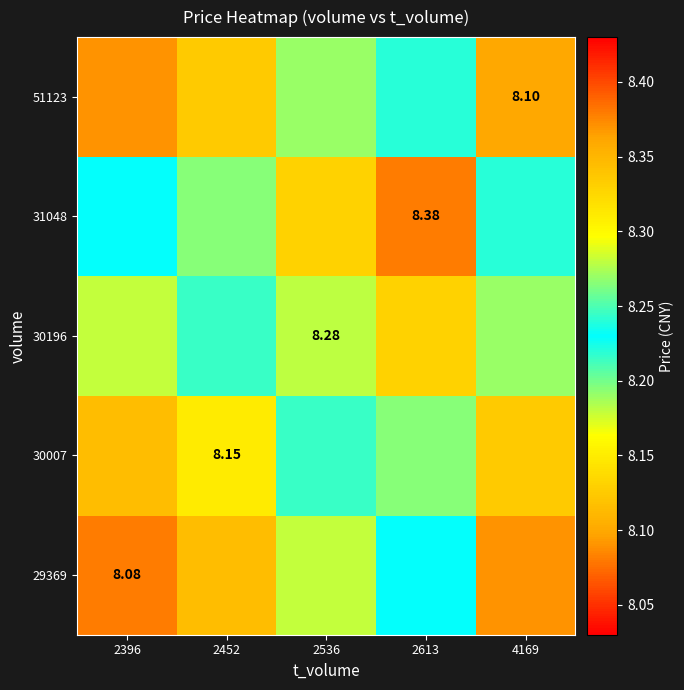

Which series has the widest spread of values?

29369